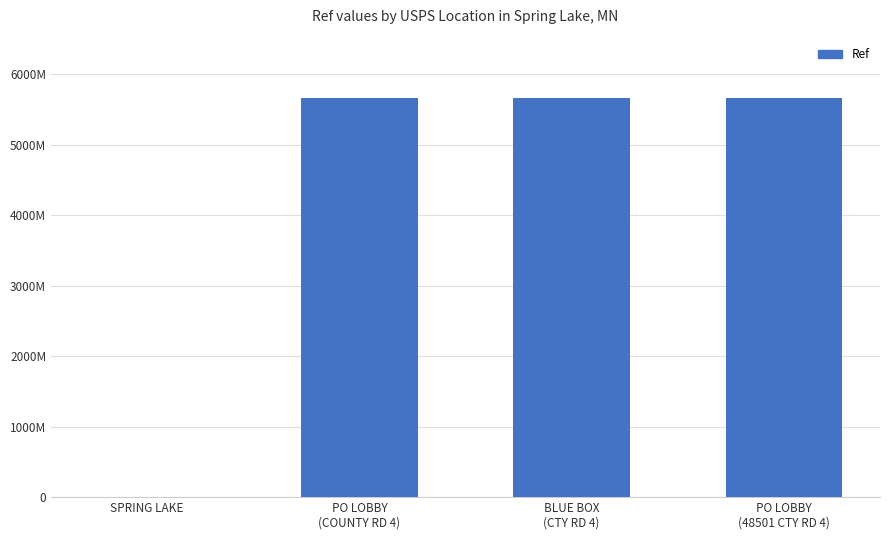

Rank the categories by value from lowest to highest.

SPRING LAKE, BLUE BOX
(CTY RD 4), PO LOBBY
(48501 CTY RD 4), PO LOBBY
(COUNTY RD 4)